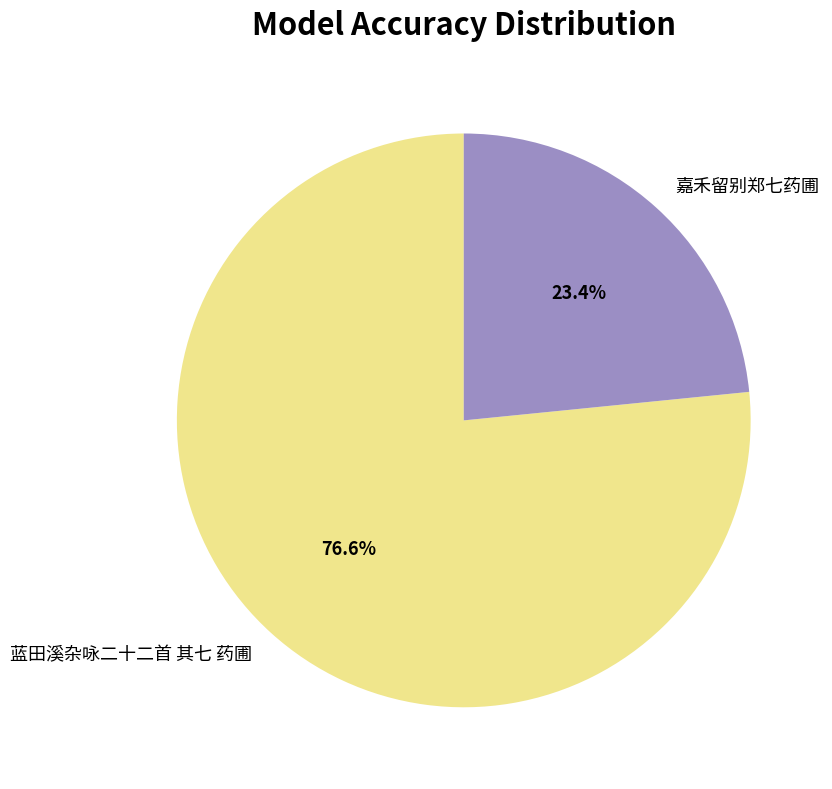

Between 蓝田溪杂咏二十二首 其七 药圃 and 嘉禾留别郑七药圃, which is larger?

蓝田溪杂咏二十二首 其七 药圃